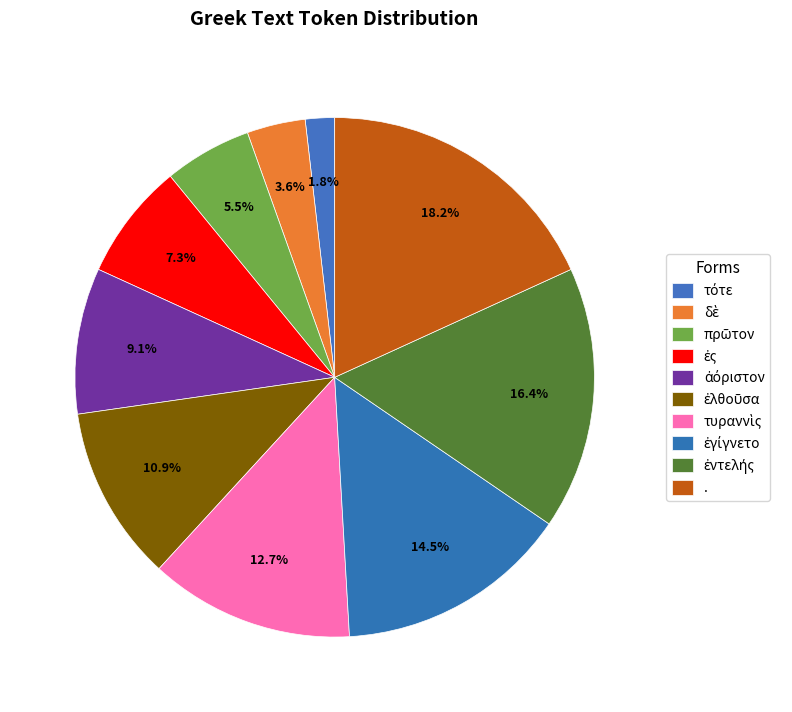

How many slices are in this pie chart?

10